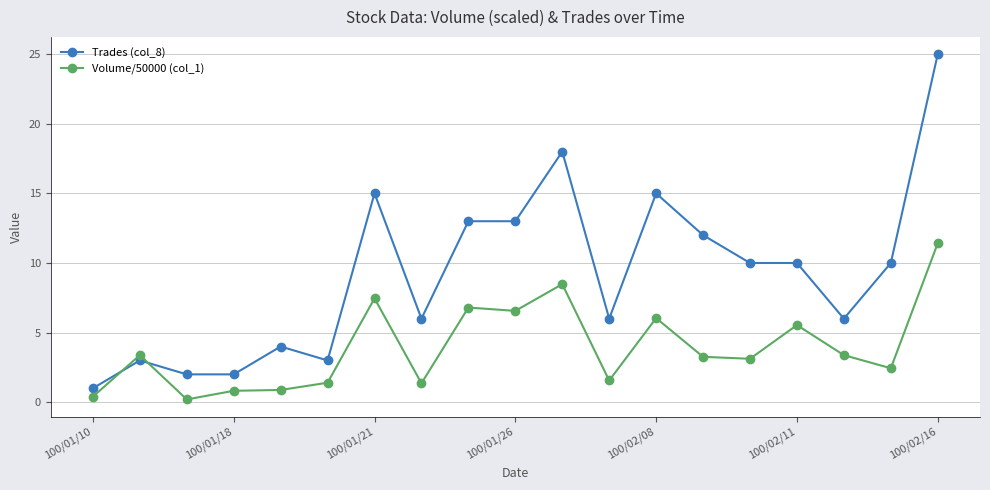

What is the highest value of the Trades (col_8) series?

25.0